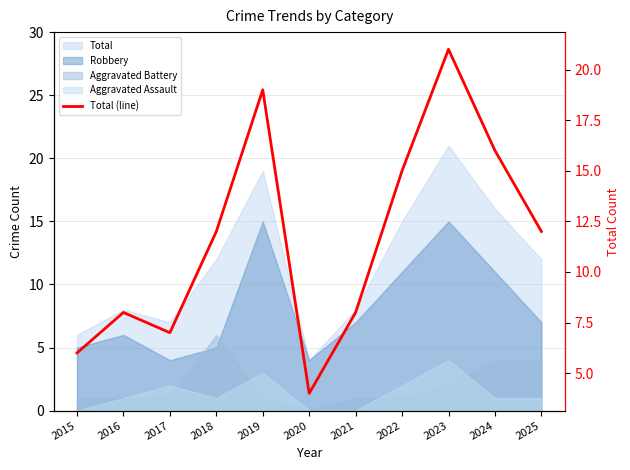

At which label is the value closest to 12?

2018